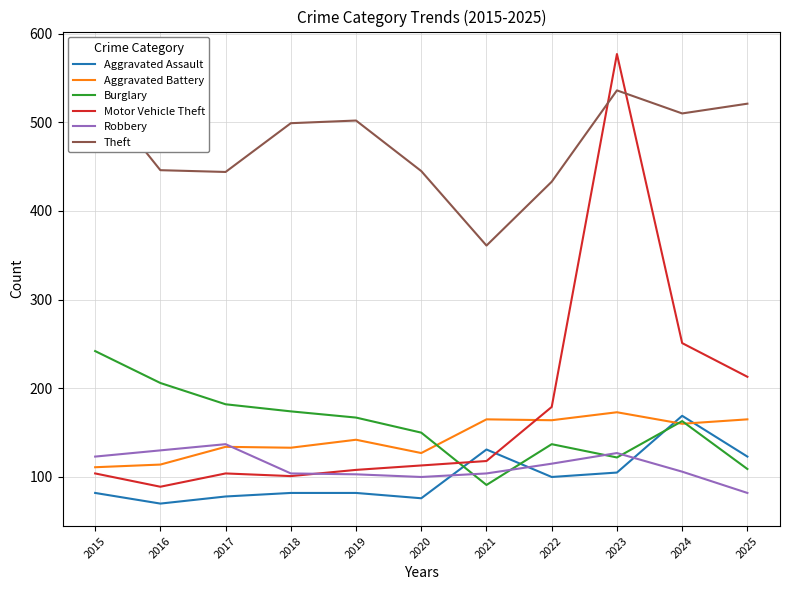

What is the difference between the maximum and minimum values in the Aggravated Battery series?

62